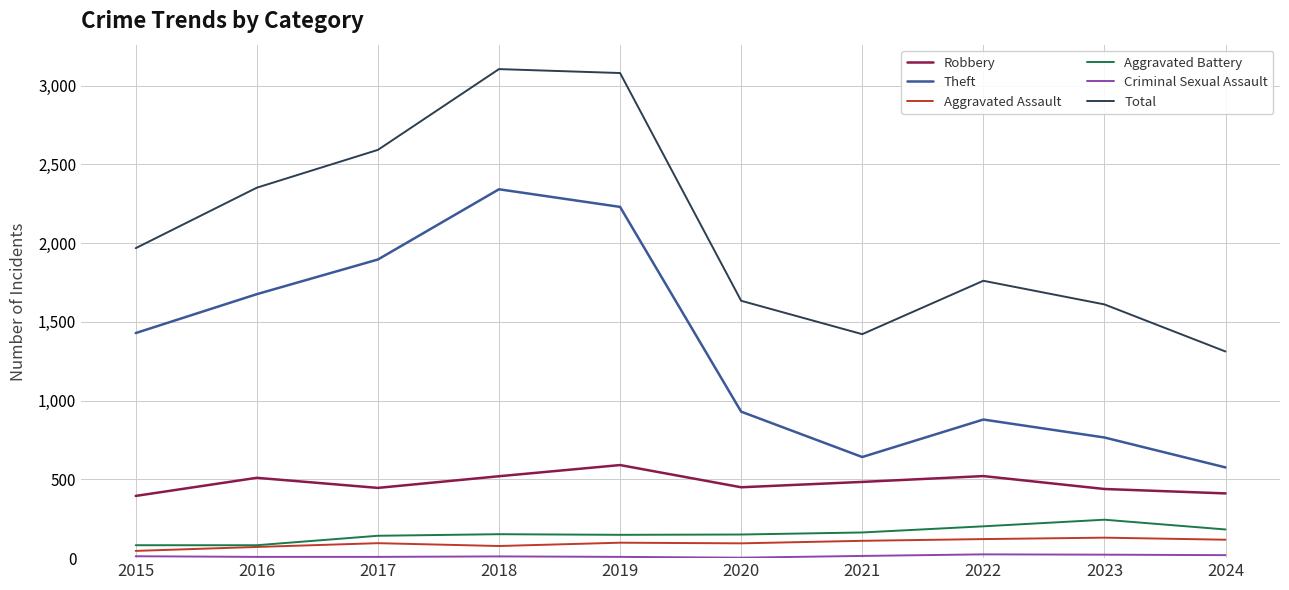

Is it true that Aggravated Battery equals 182 at 2024?

True